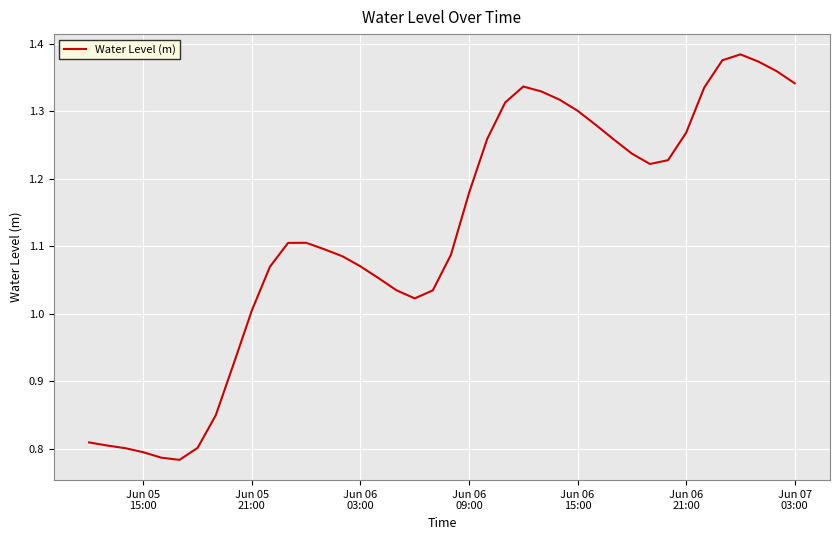

What is the difference between the maximum and minimum values?

0.6